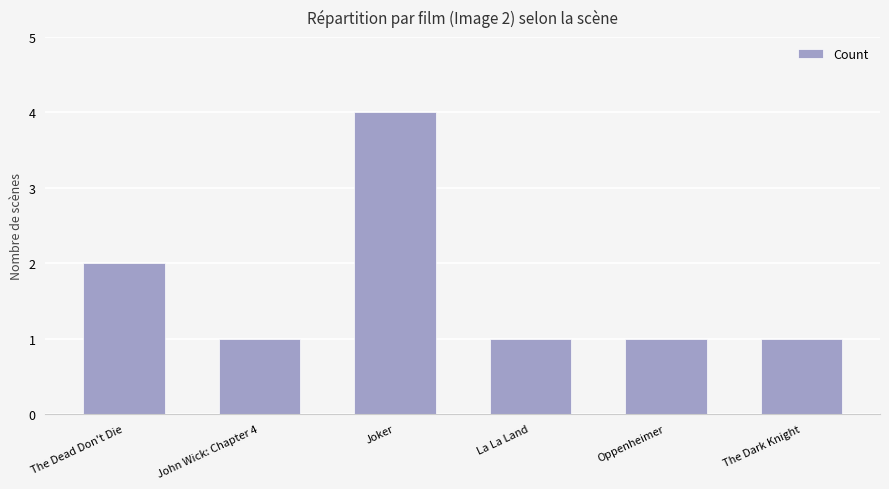

What is the value of the 5th bar from the left?

1